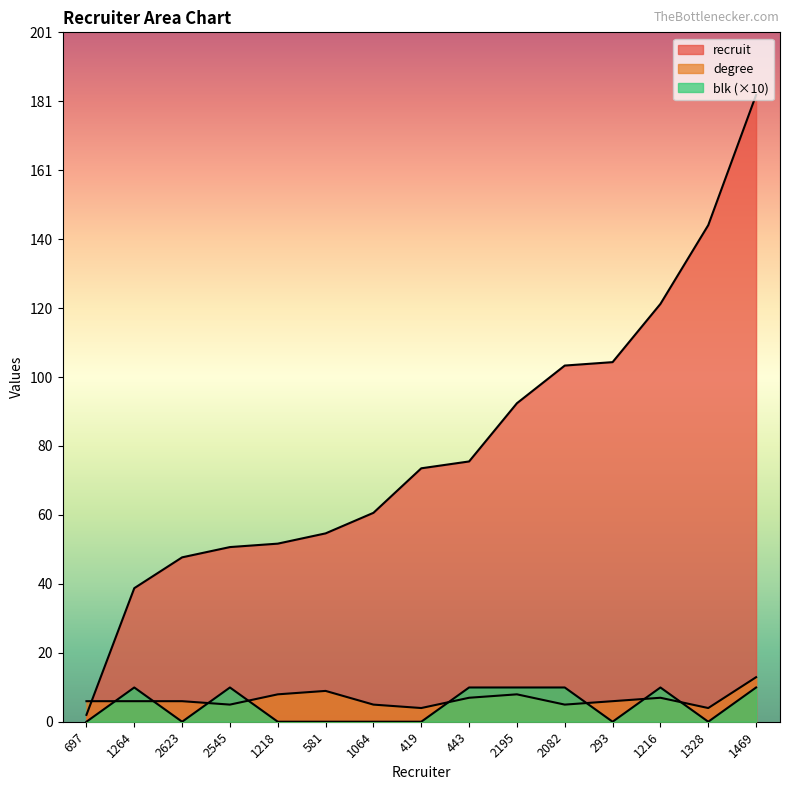

How many interior local peaks does the degree series have?

3